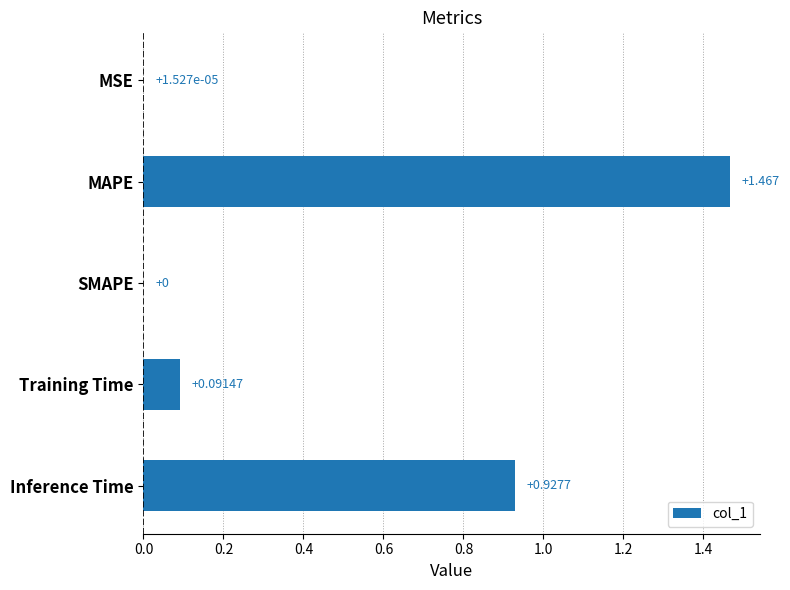

Where is the data nearest to the value 0?

SMAPE